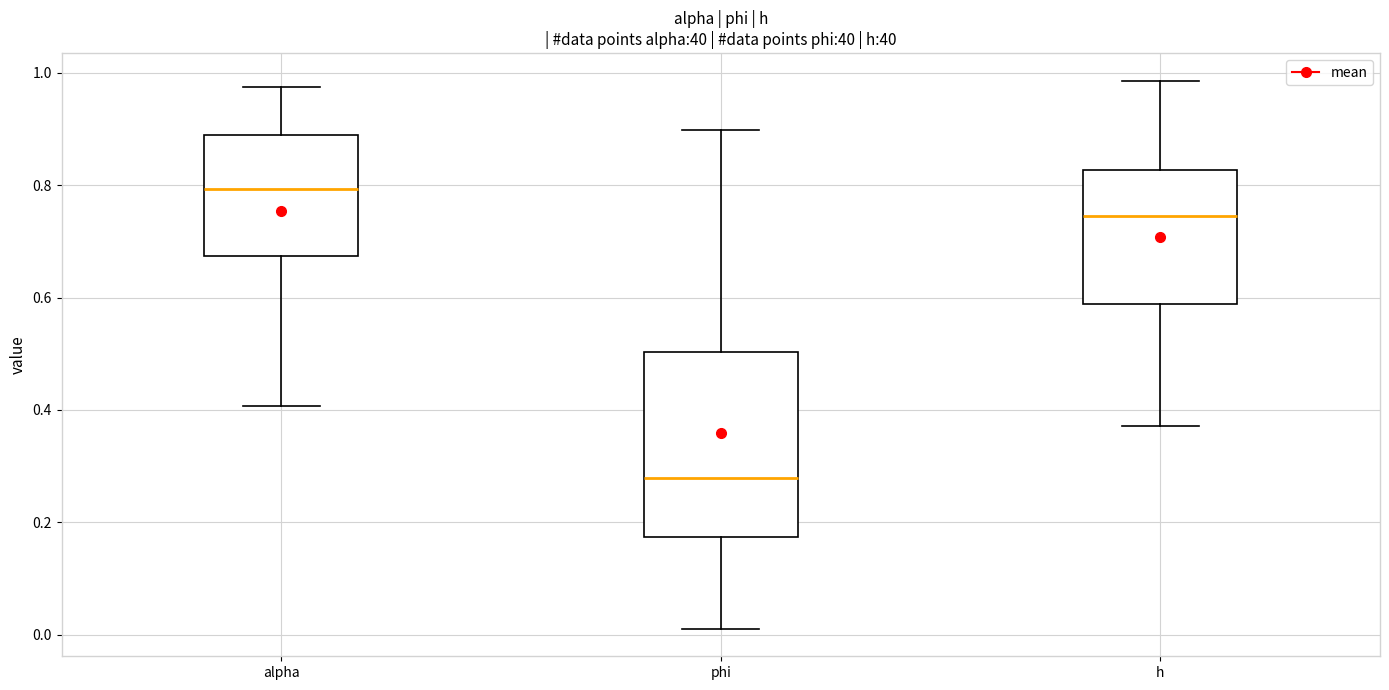

Where does the upper whisker of the box for h end on the y-axis? The values are not printed on the chart, so give them approximately, as read against the axis.

0.98